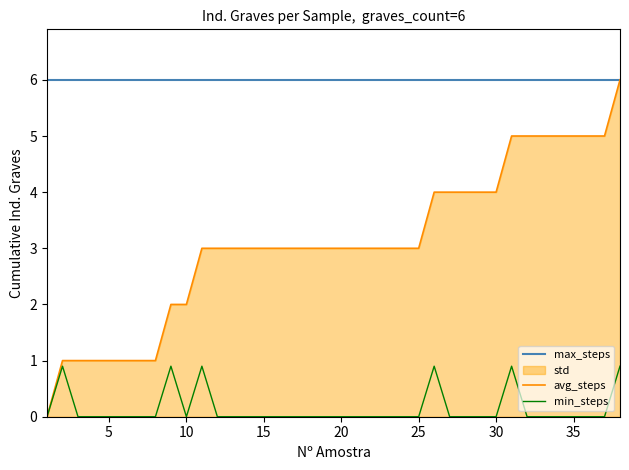

The min_steps series shows 0.5 at 35. True or false?

False